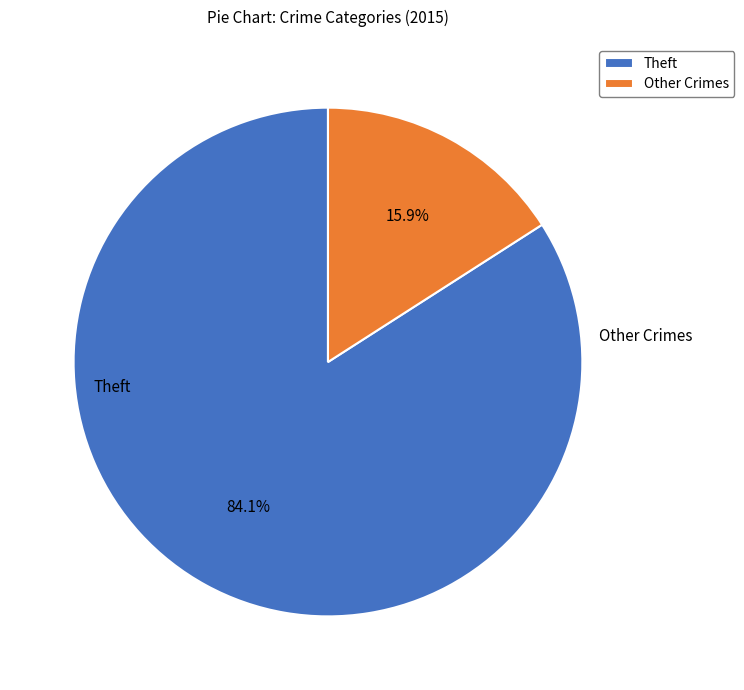

What is the majority slice?

Theft